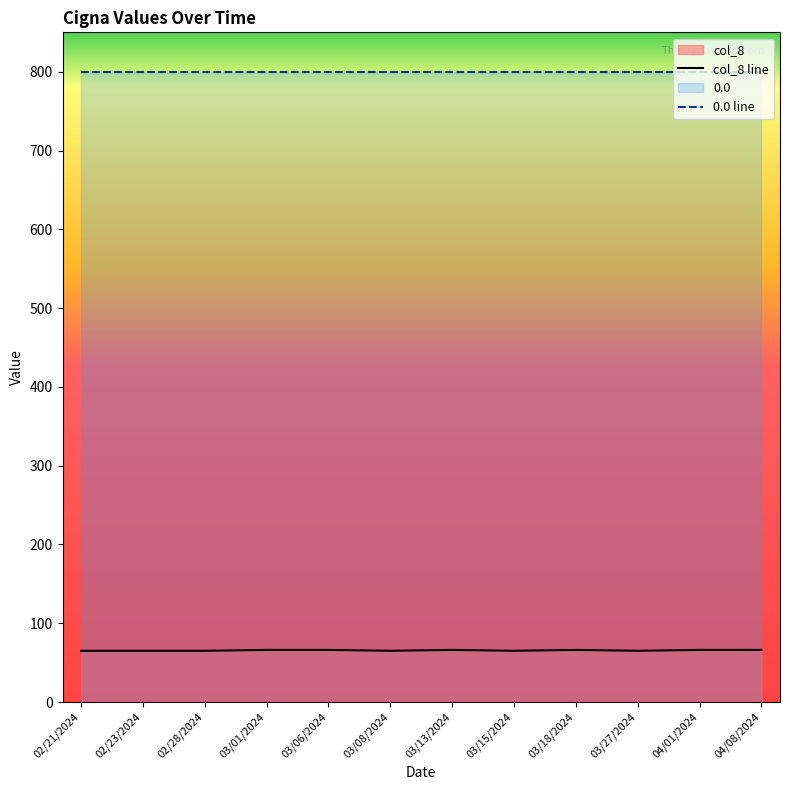

List the labels in order of value, smallest first.

02/21/2024, 02/23/2024, 02/28/2024, 03/08/2024, 03/15/2024, 03/27/2024, 03/01/2024, 03/06/2024, 03/13/2024, 03/18/2024, 04/01/2024, 04/08/2024